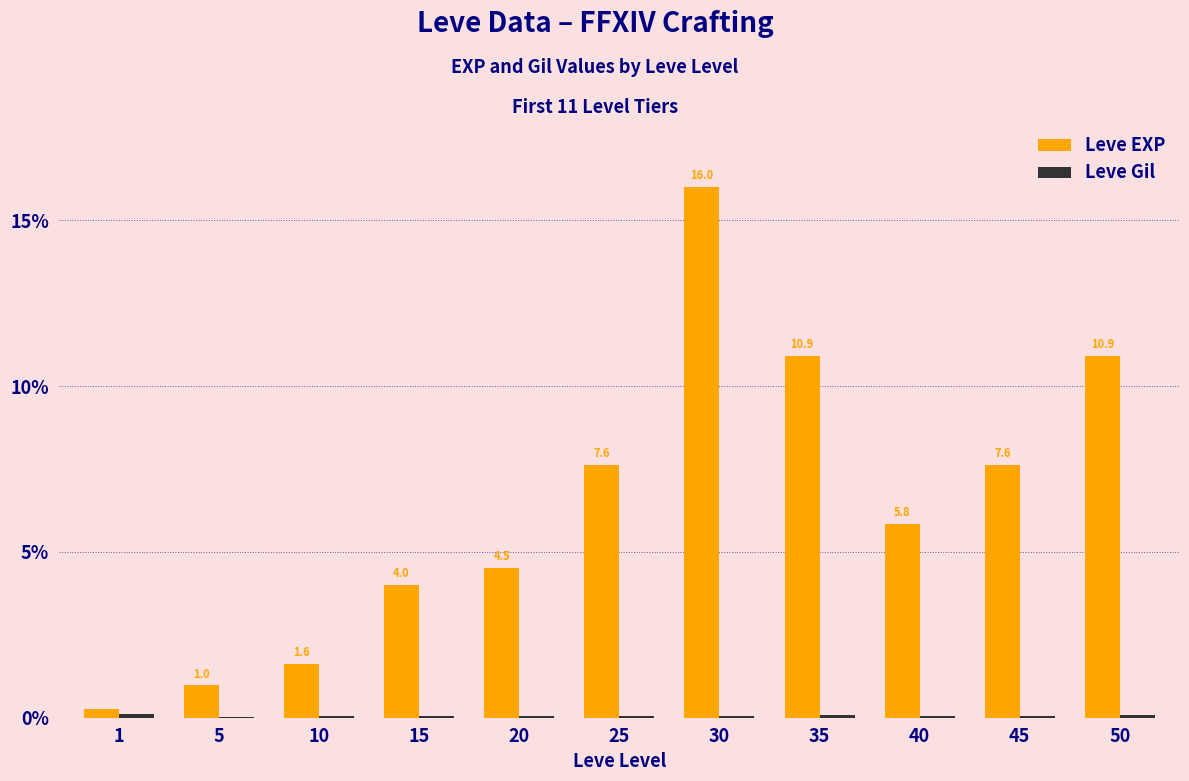

Which series has the widest spread of values?

Leve EXP